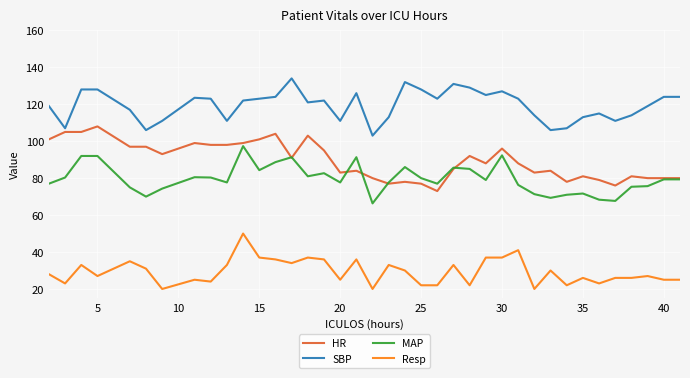

True or false: HR and Resp cross at least once.

False